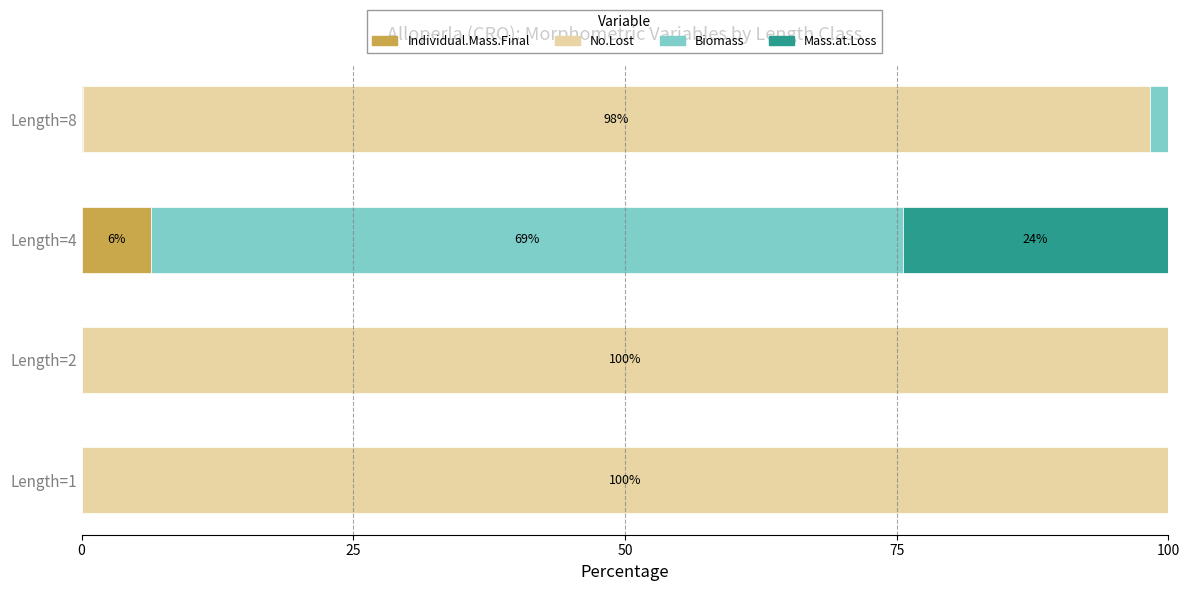

What is the sum of all Individual.Mass.Final values?

6.6